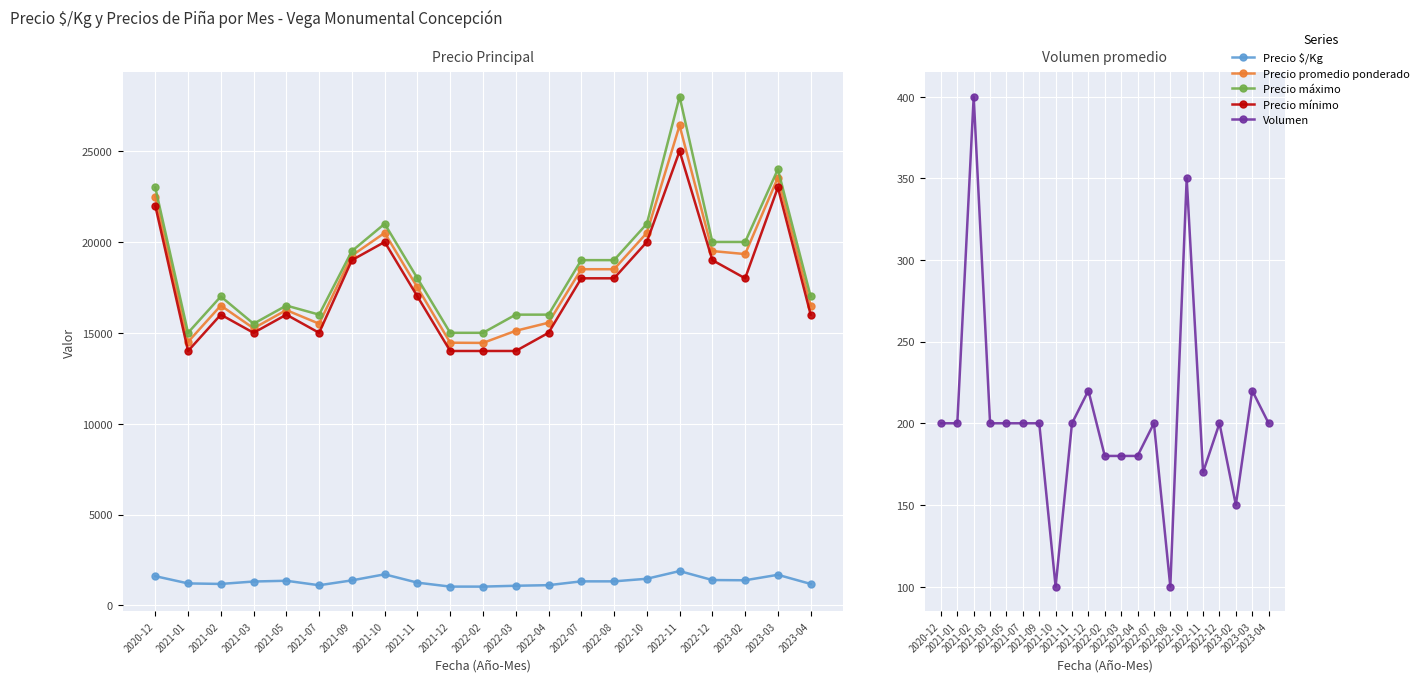

Is it true that Precio mínimo equals 22000 at 2020-12?

True